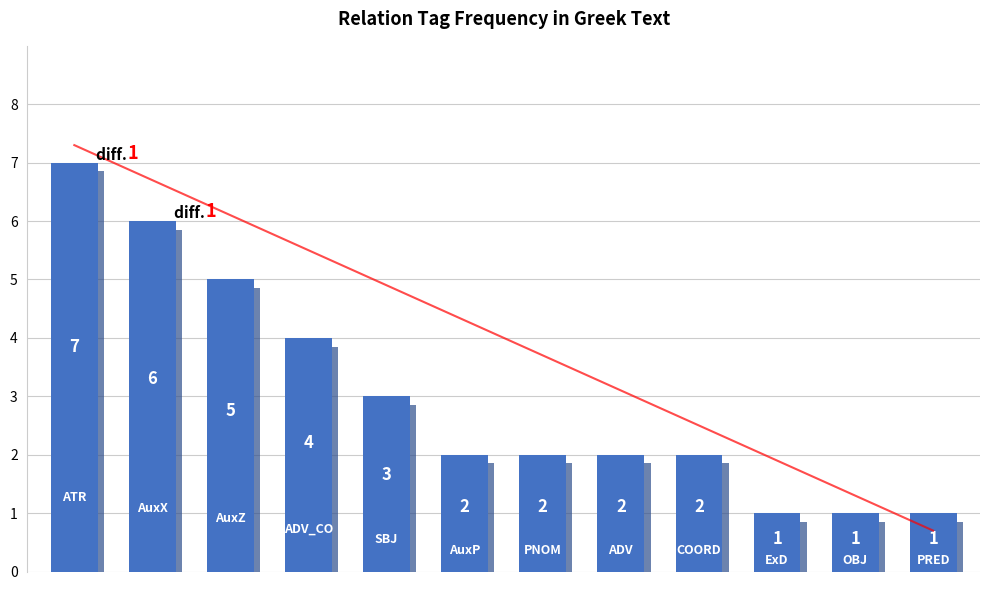

What is the sum of all values?

36